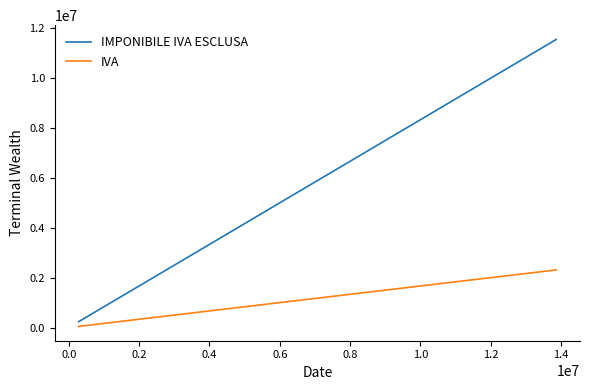

True or false: IMPONIBILE IVA ESCLUSA and IVA intersect in this chart.

False